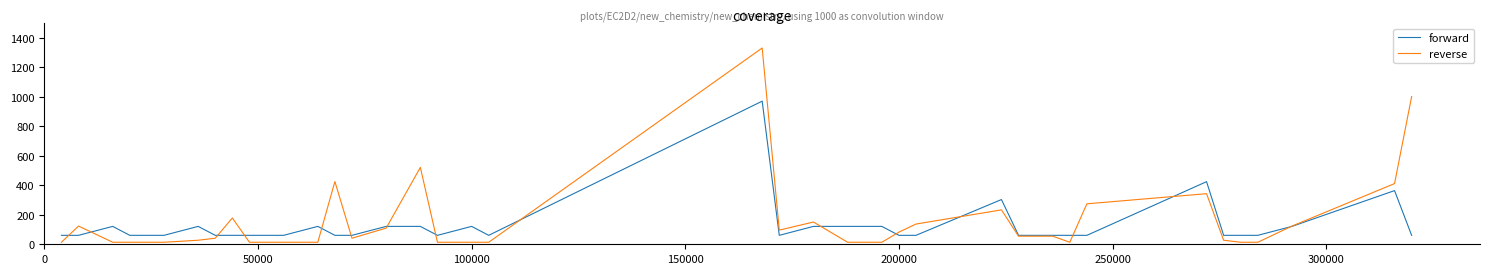

Which series has the widest spread of values?

reverse